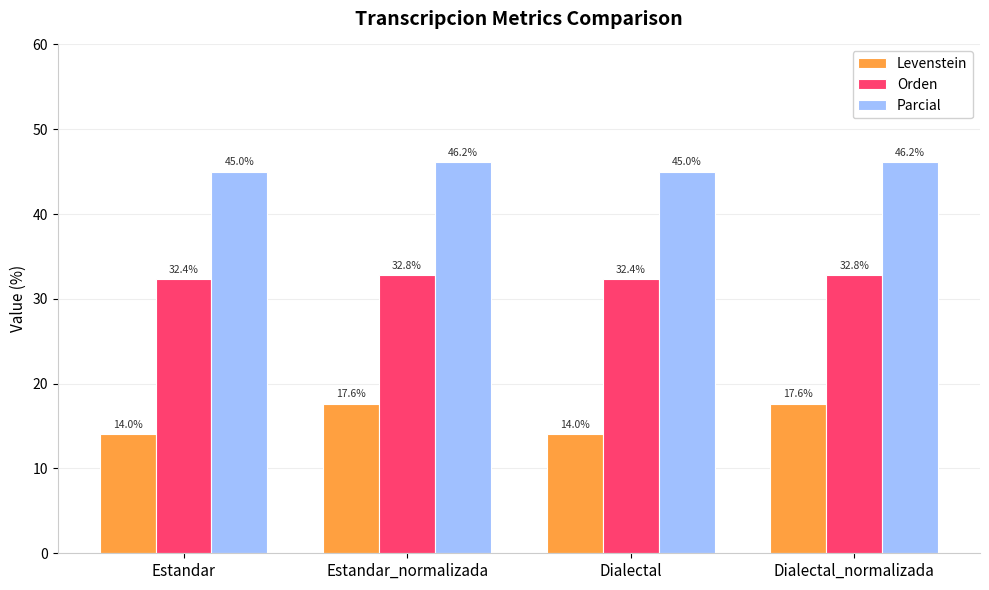

What is the total value across all series at Estandar_normalizada?

96.6